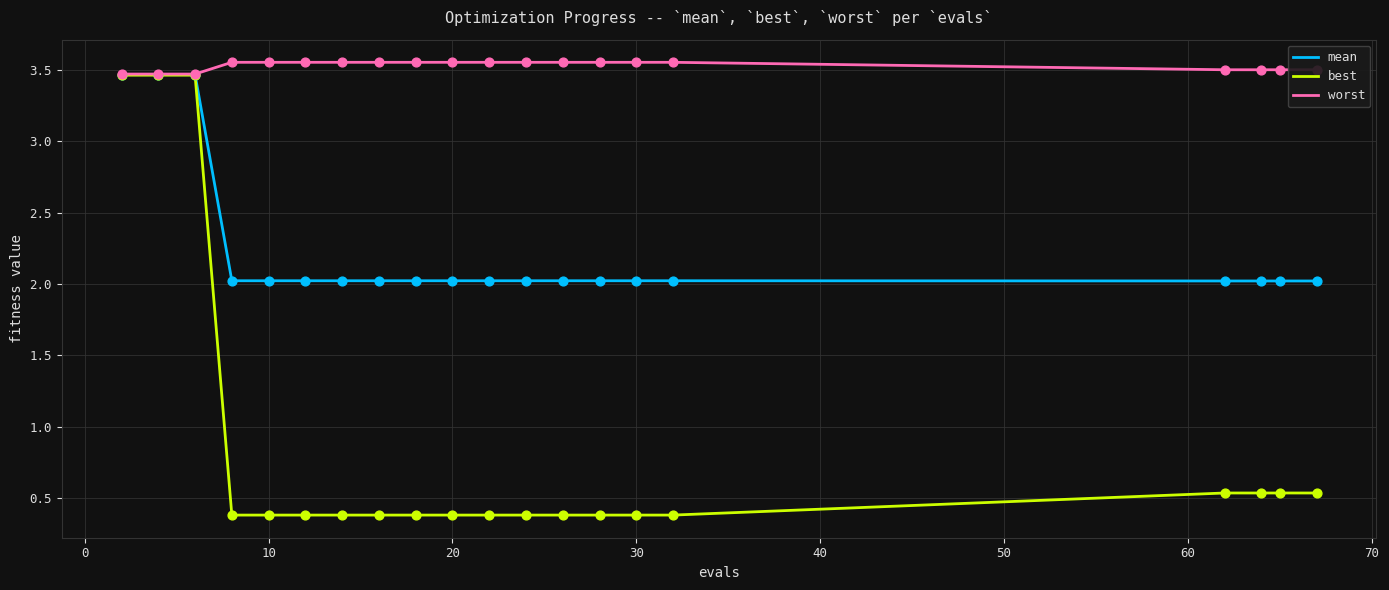

Which series has the widest spread of values?

best